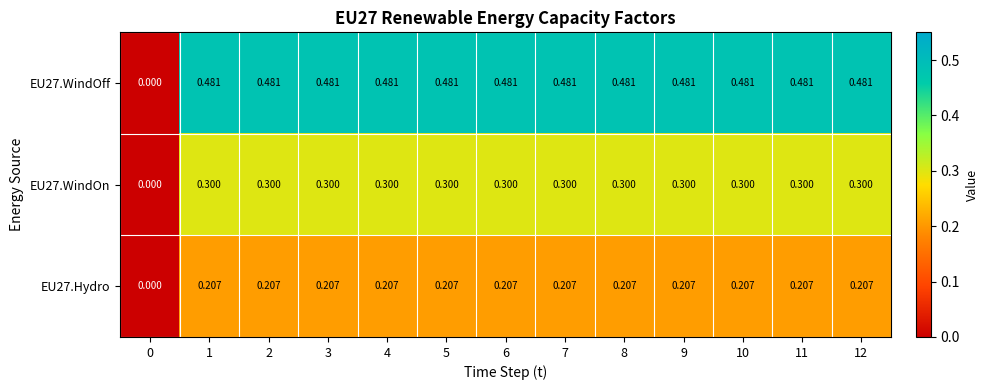

What is the total value across all series at 1?

1.0